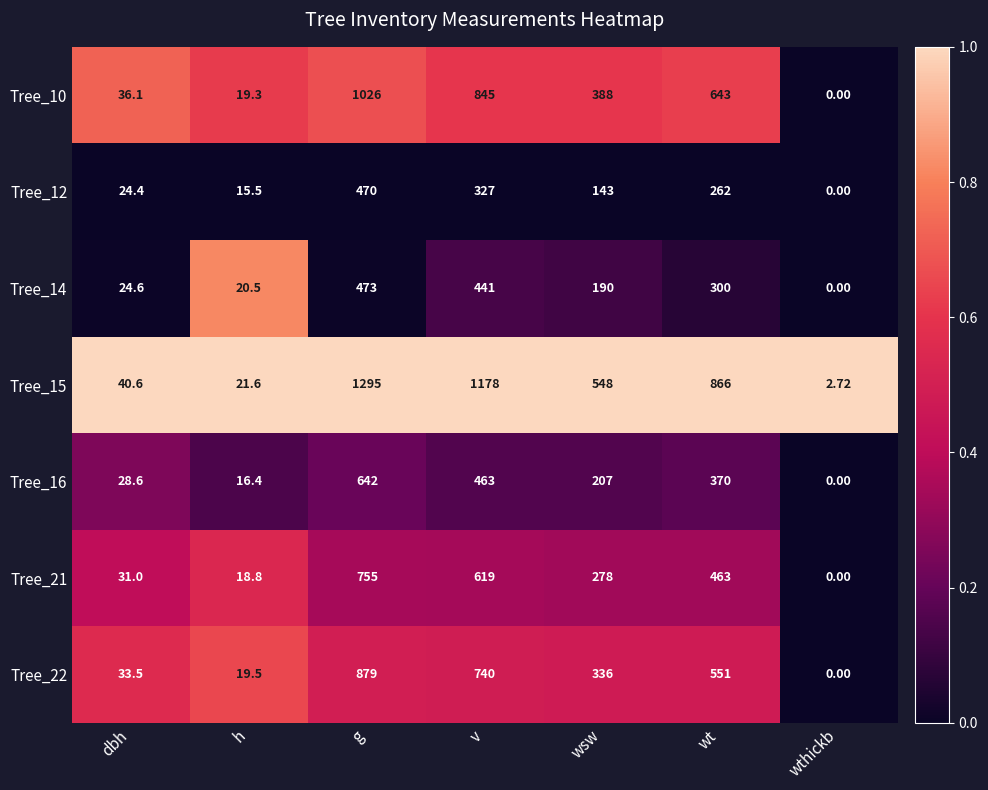

At which label does Tree_22 first exceed 336?

g